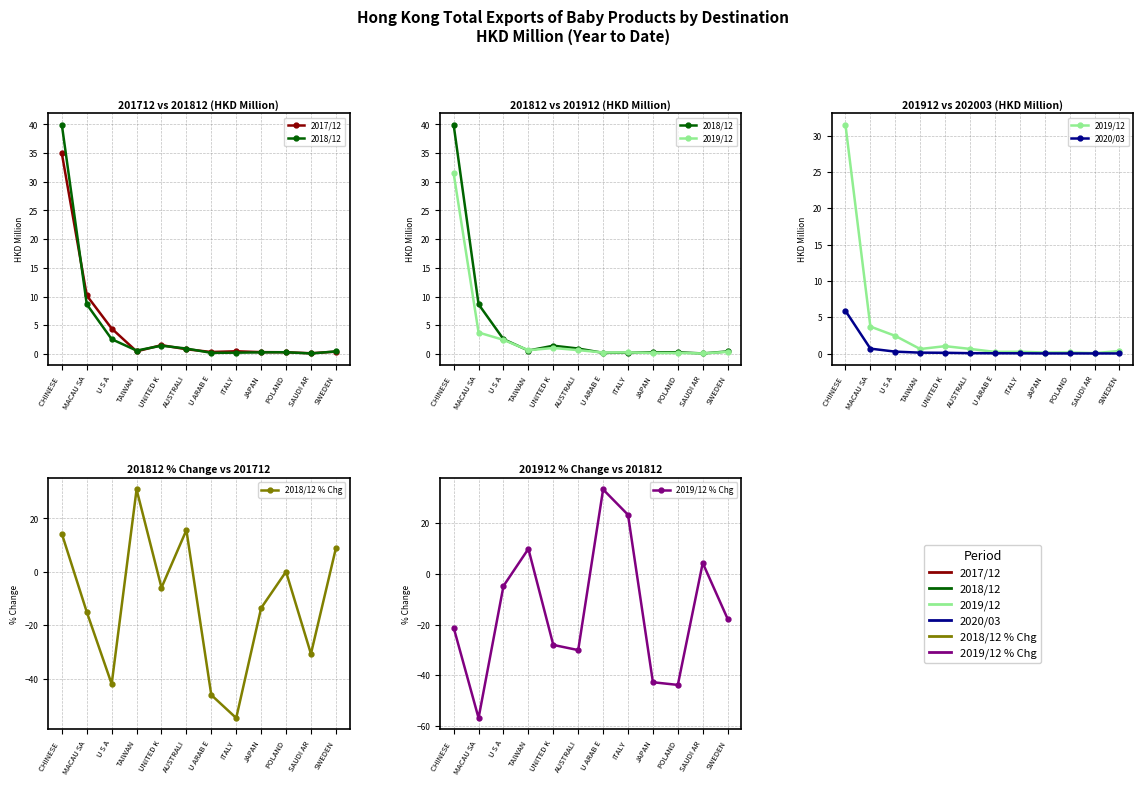

List the labels in order of 2018/12 % Chg value, smallest first.

ITALY, U ARAB E, U S A, SAUDI AR, MACAU SA, JAPAN, UNITED K, POLAND, SWEDEN, CHINESE , AUSTRALI, TAIWAN